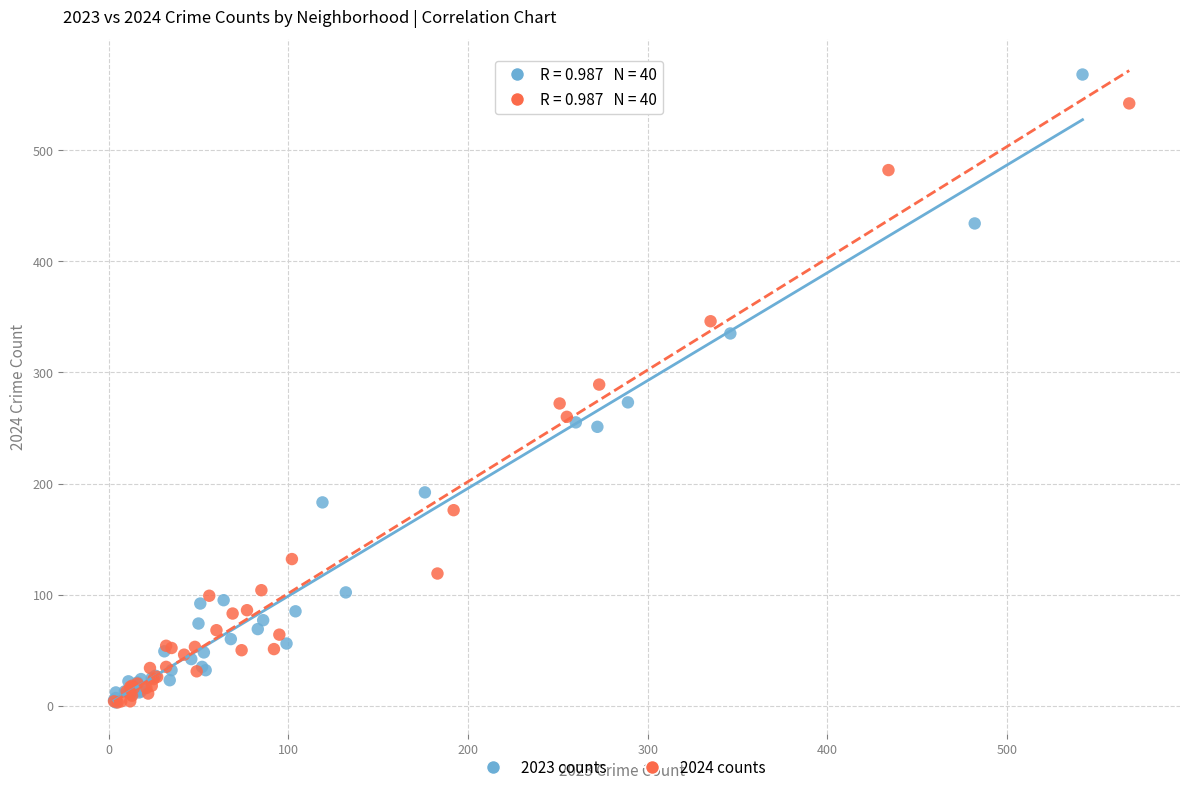

Which series has the largest Y range (max minus min)?

2023 counts